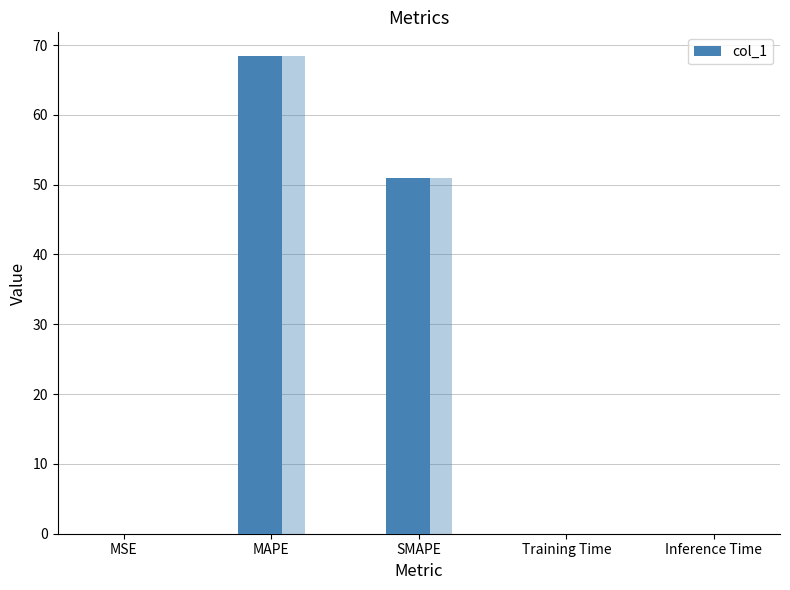

Where is the data nearest to the value 34?

SMAPE